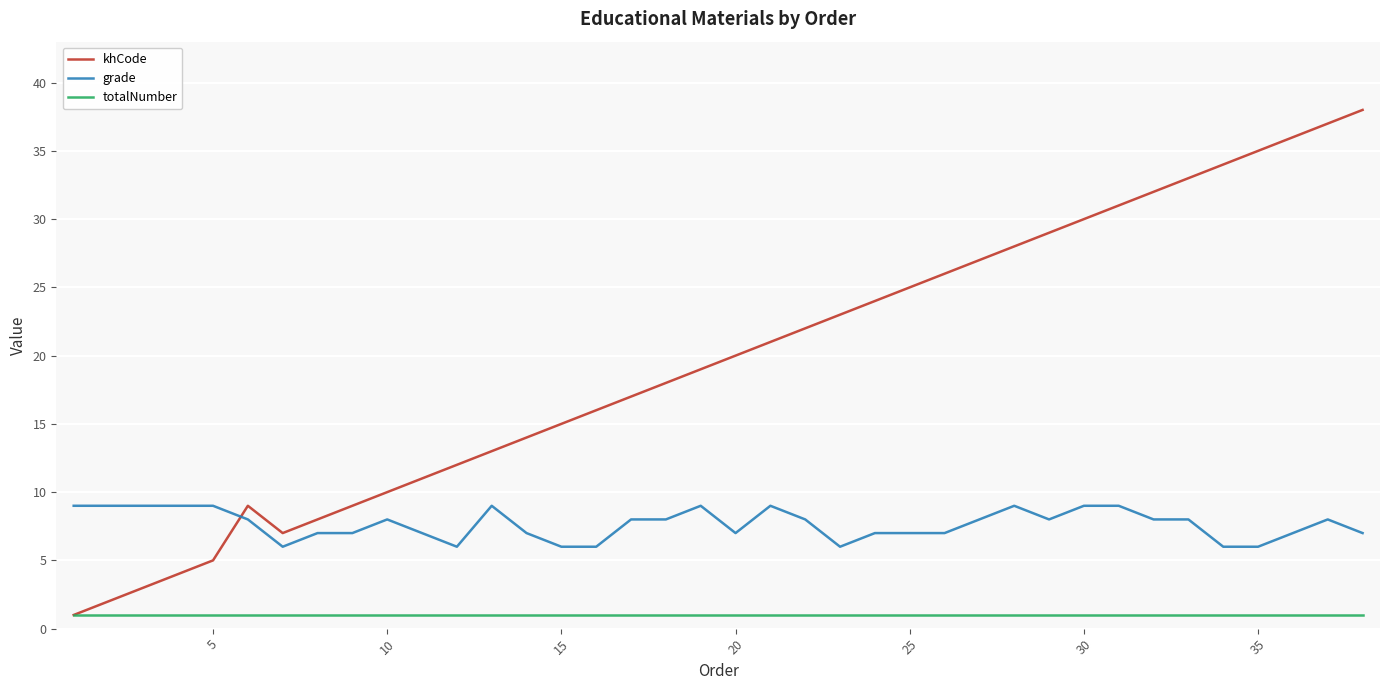

Which series has the largest total across all categories?

khCode